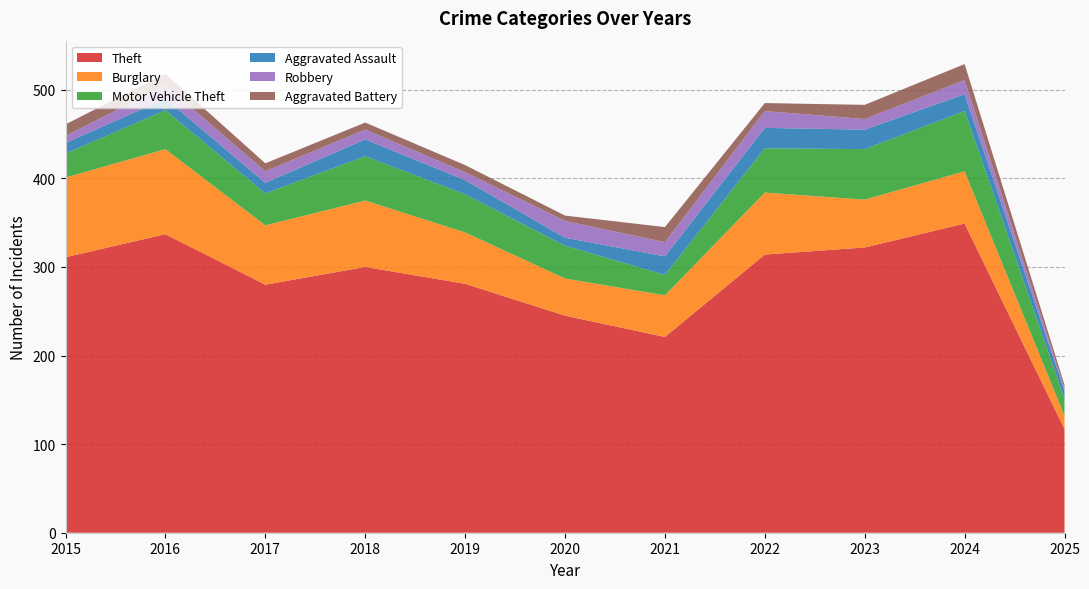

Reading left to right, list all the values displayed in this chart.

Theft: 2015=311	2016=337	2017=280	2018=300	2019=281	2020=245	2021=221	2022=314	2023=322	2024=349	2025=117
Burglary: 2015=90	2016=96	2017=67	2018=75	2019=58	2020=42	2021=47	2022=70	2023=54	2024=59	2025=15
Motor Vehicle Theft: 2015=27	2016=44	2017=36	2018=50	2019=43	2020=37	2021=23	2022=50	2023=57	2024=68	2025=19
Aggravated Assault: 2015=12	2016=13	2017=12	2018=19	2019=16	2020=9	2021=21	2022=23	2023=22	2024=19	2025=9
Robbery: 2015=8	2016=15	2017=13	2018=11	2019=9	2020=19	2021=16	2022=19	2023=12	2024=16	2025=3
Aggravated Battery: 2015=13	2016=13	2017=9	2018=8	2019=8	2020=6	2021=17	2022=9	2023=16	2024=18	2025=4